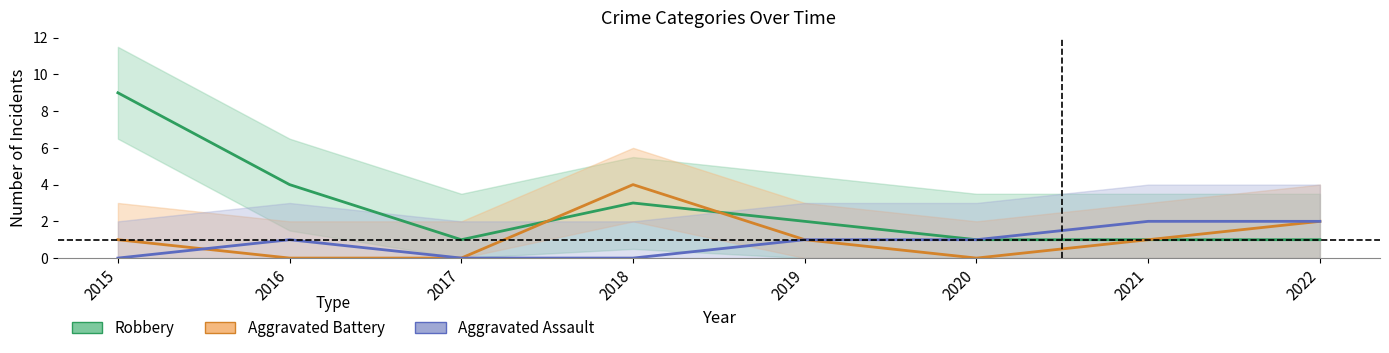

In Robbery, how many points are higher than both neighbors (excluding endpoints)?

1